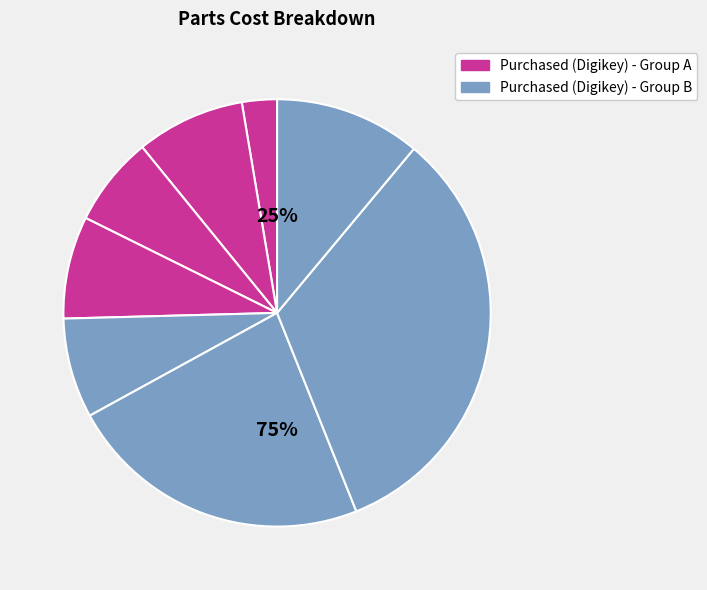

True or false: 2 Pin Header accounts for 11% of the total.

False